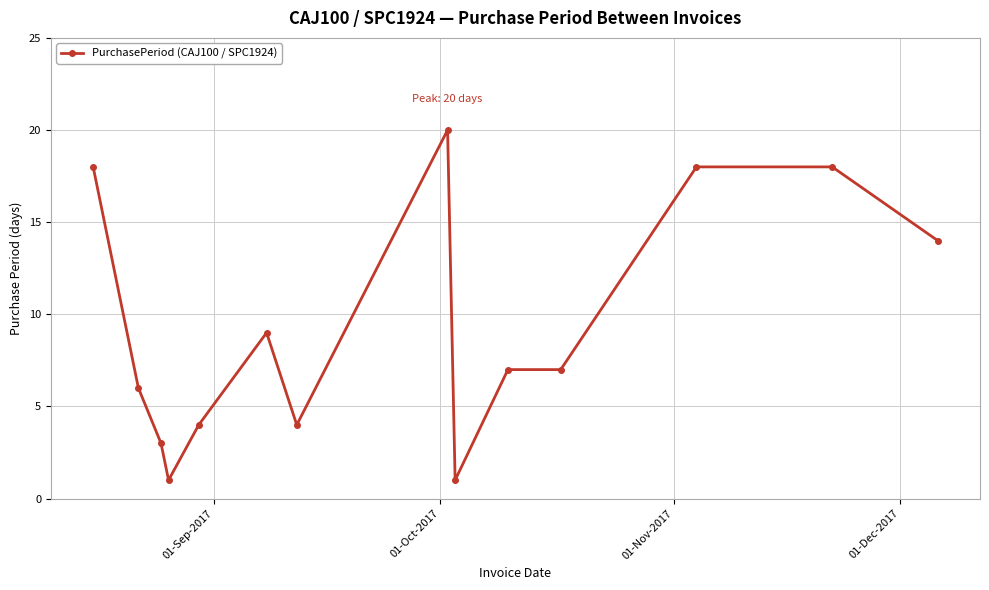

What is the difference between the maximum and minimum values?

19